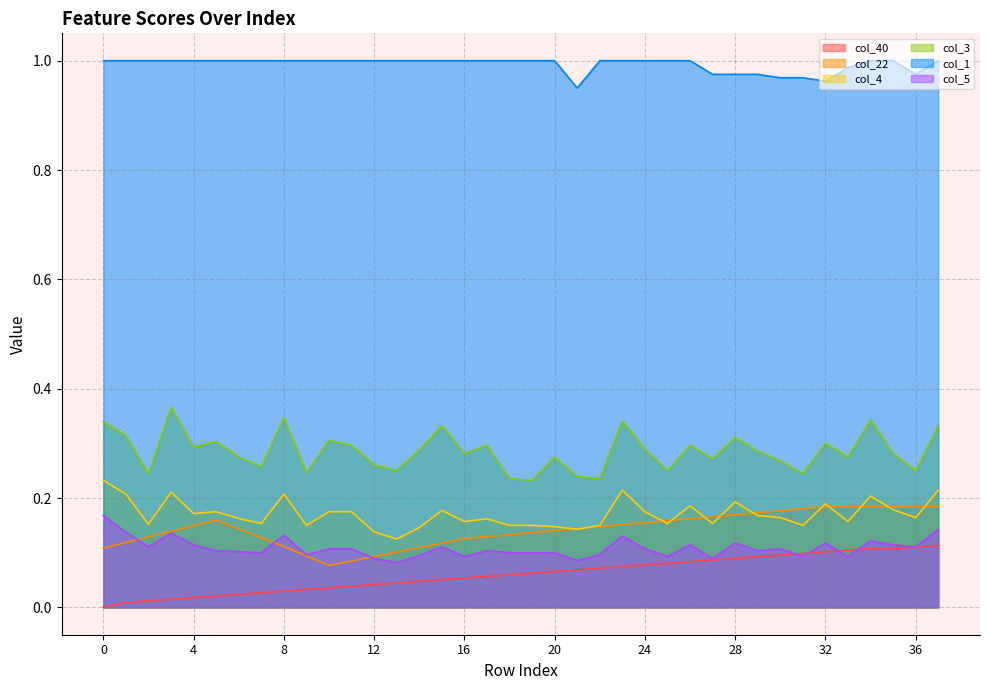

True or false: col_22 has a value of 0.2 at 14.

False